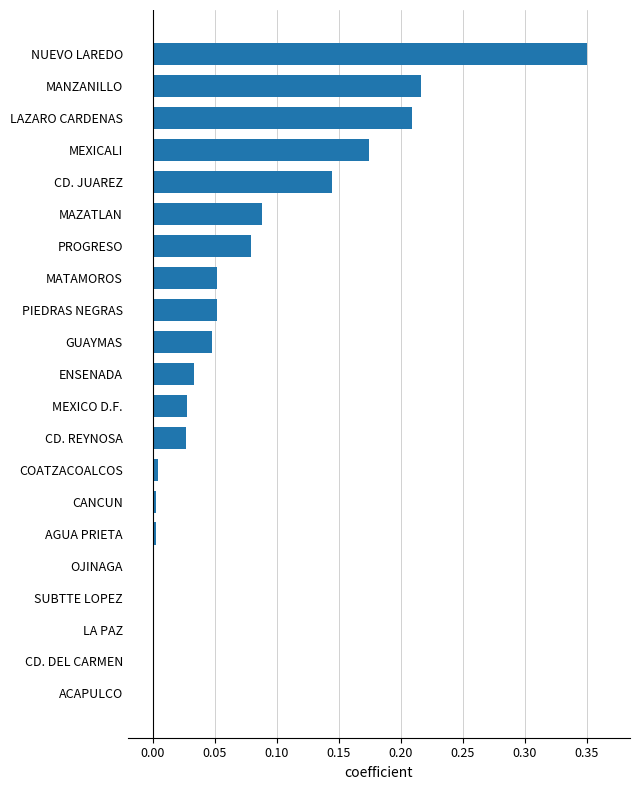

What is the sum of all values?

1.5